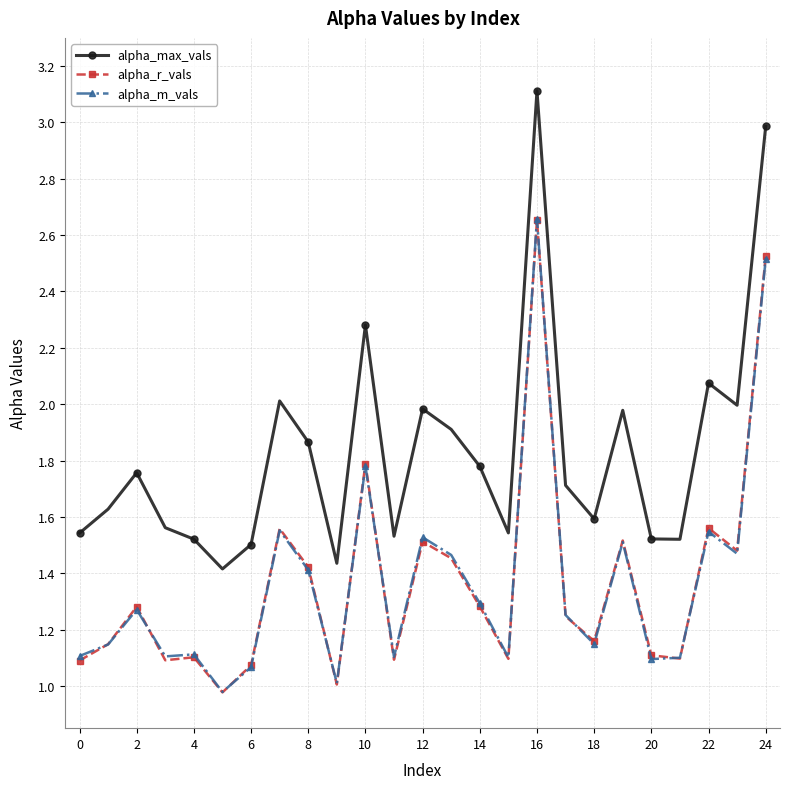

What is the greatest value displayed?

3.1